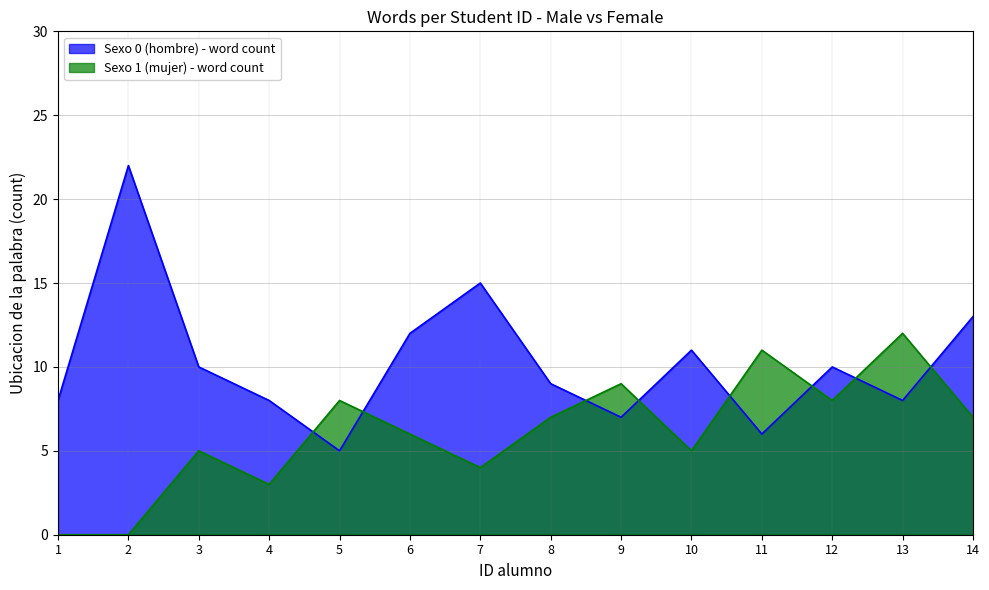

At 3, list the series in order from smallest to largest.

Sexo 1 (mujer) - word count, Sexo 0 (hombre) - word count